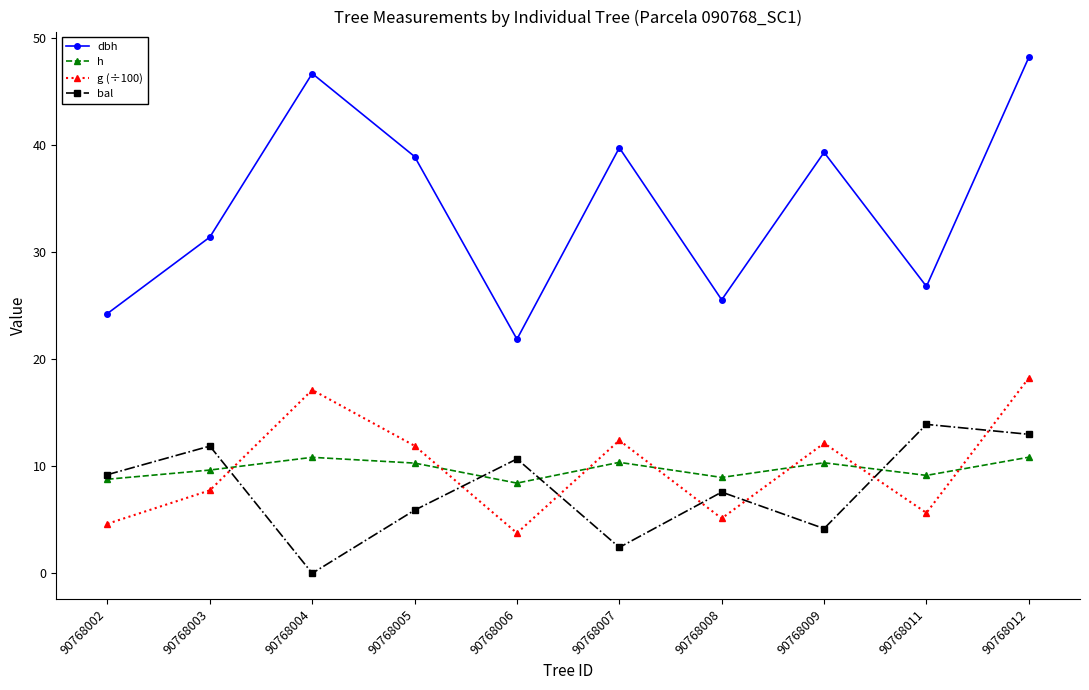

Between 90768005 and 90768012, which series saw the biggest shift?

dbh